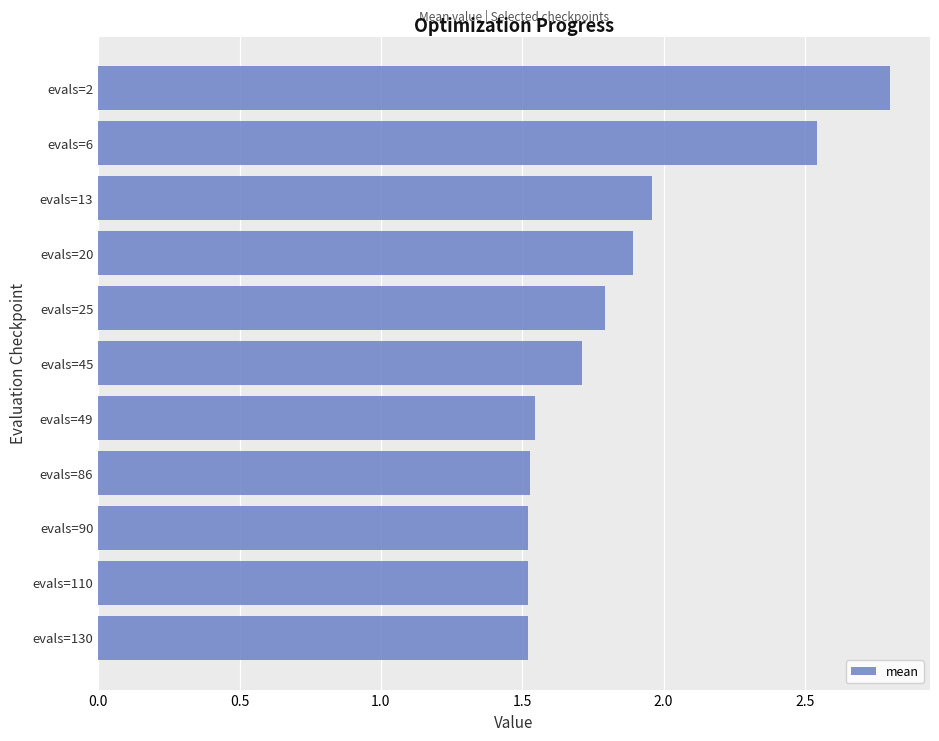

The chart shows a value of 1.5 at evals=110. True or false?

True